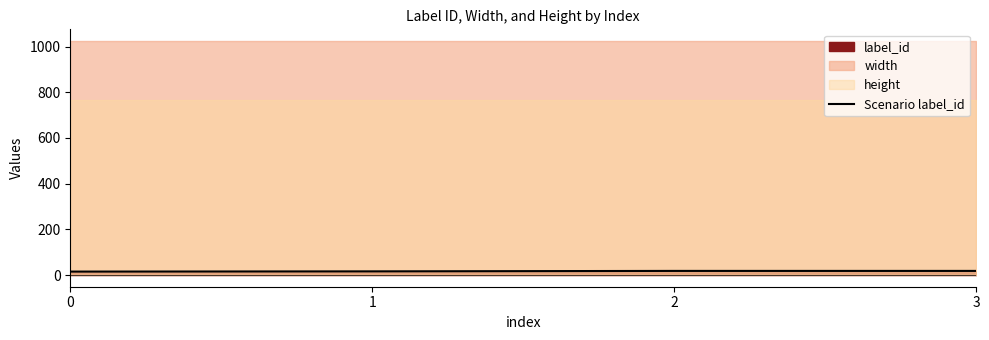

Rank the categories by value from lowest to highest.

0, 1, 2, 3